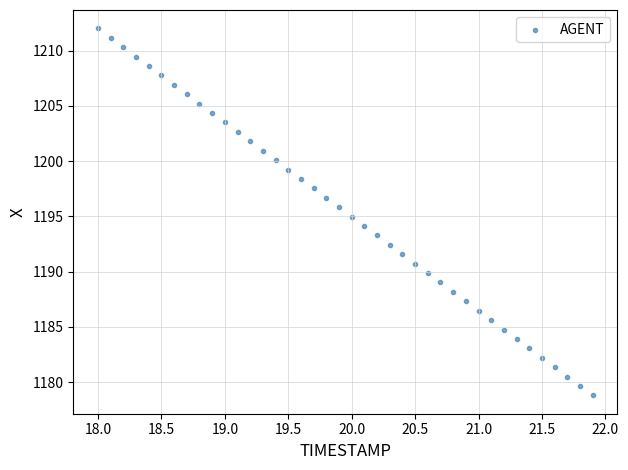

What is the range of X values (max minus min)?

3.9